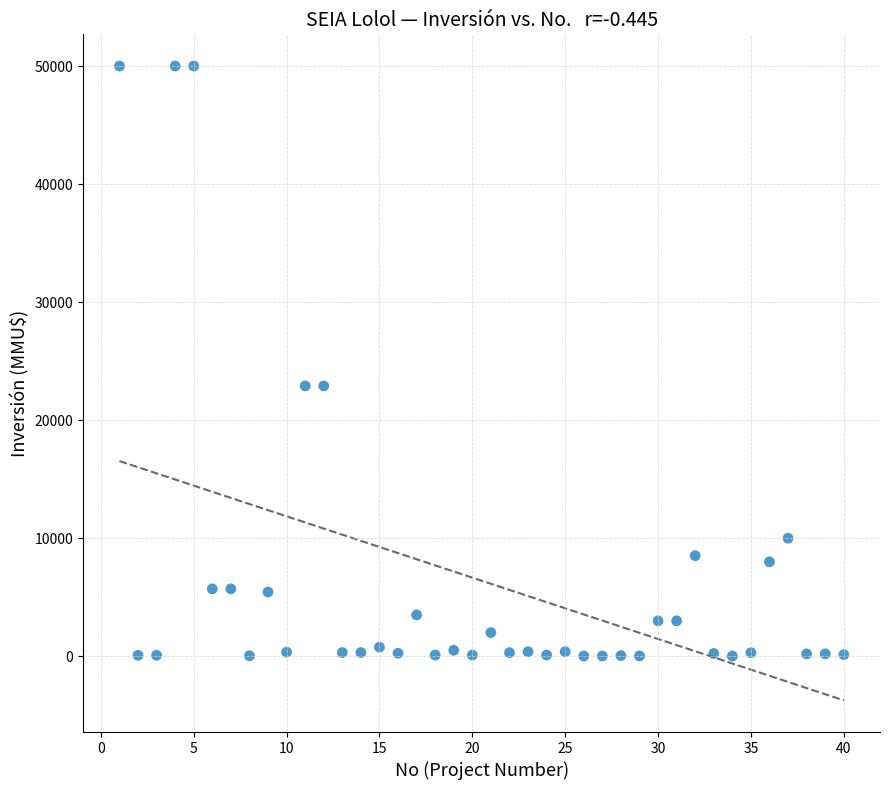

What is the range of Y values (max minus min)?

49990